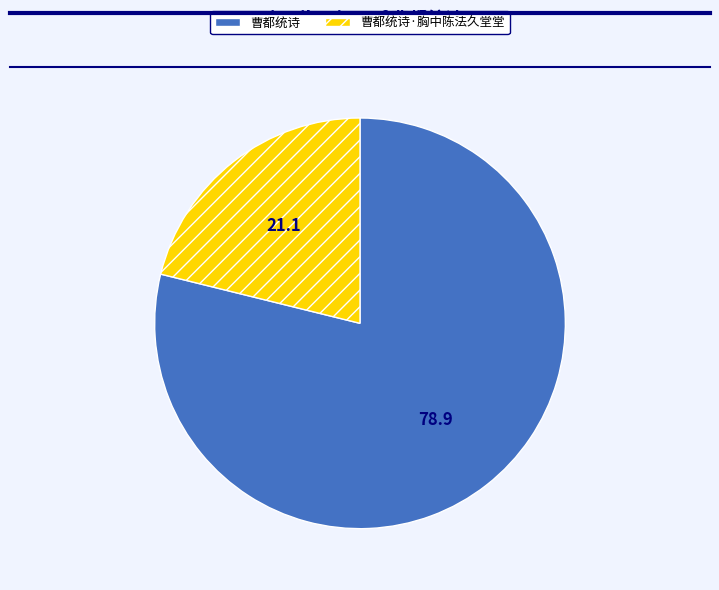

Approximately how many times larger is the value at 曹都统诗·胸中陈法久堂堂 compared to 曹都统诗?

0.3